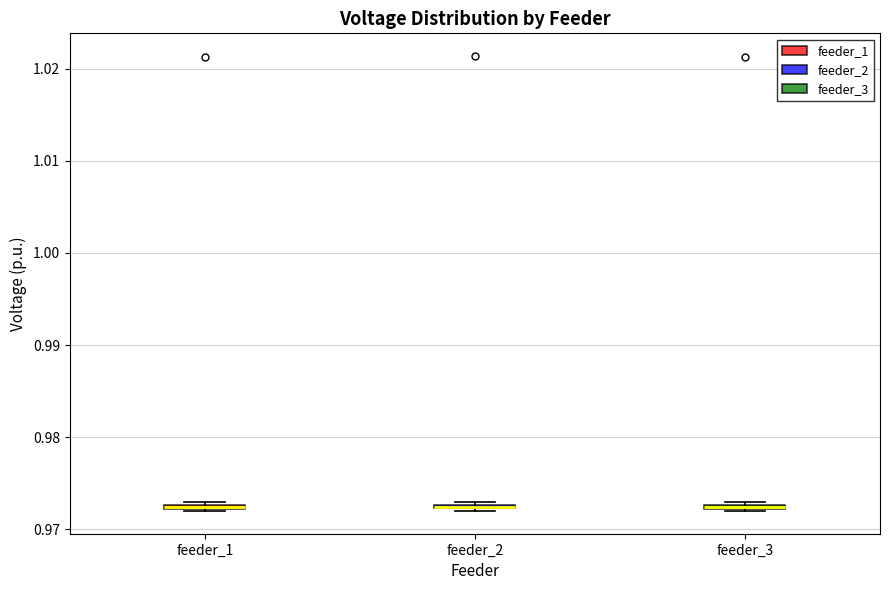

Where is the lower edge of the box for feeder_3 on the y-axis? The values are not printed on the chart, so give them approximately, as read against the axis.

0.972